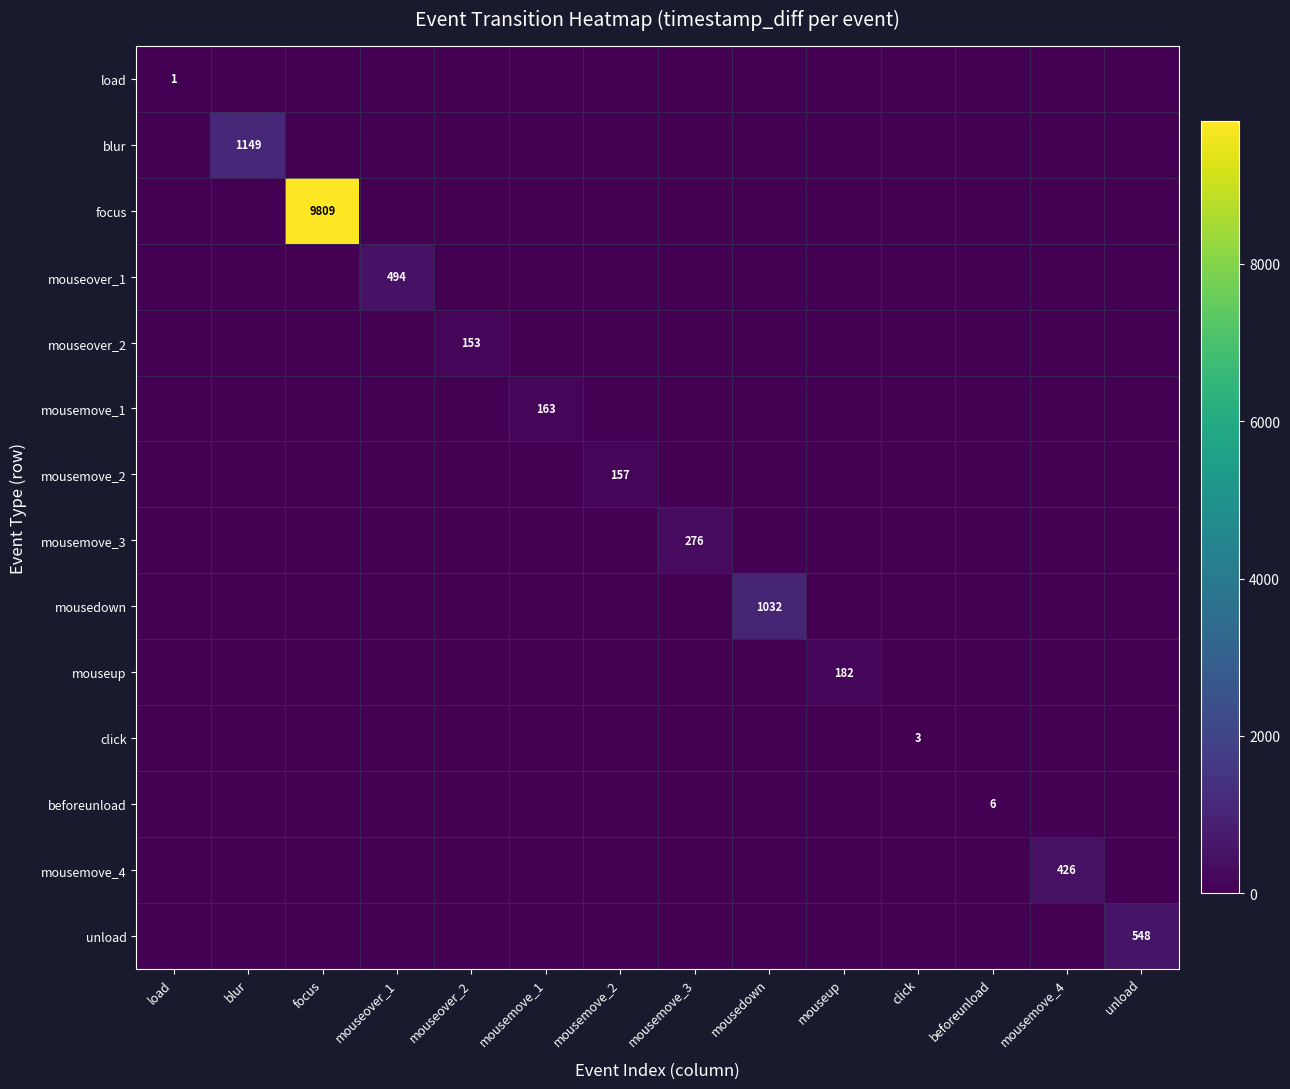

Is it true that mouseover_1 equals 146 at mouseover_1?

False